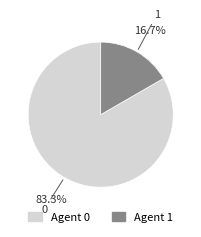

Is there any slice that represents more than half of the pie?

Yes